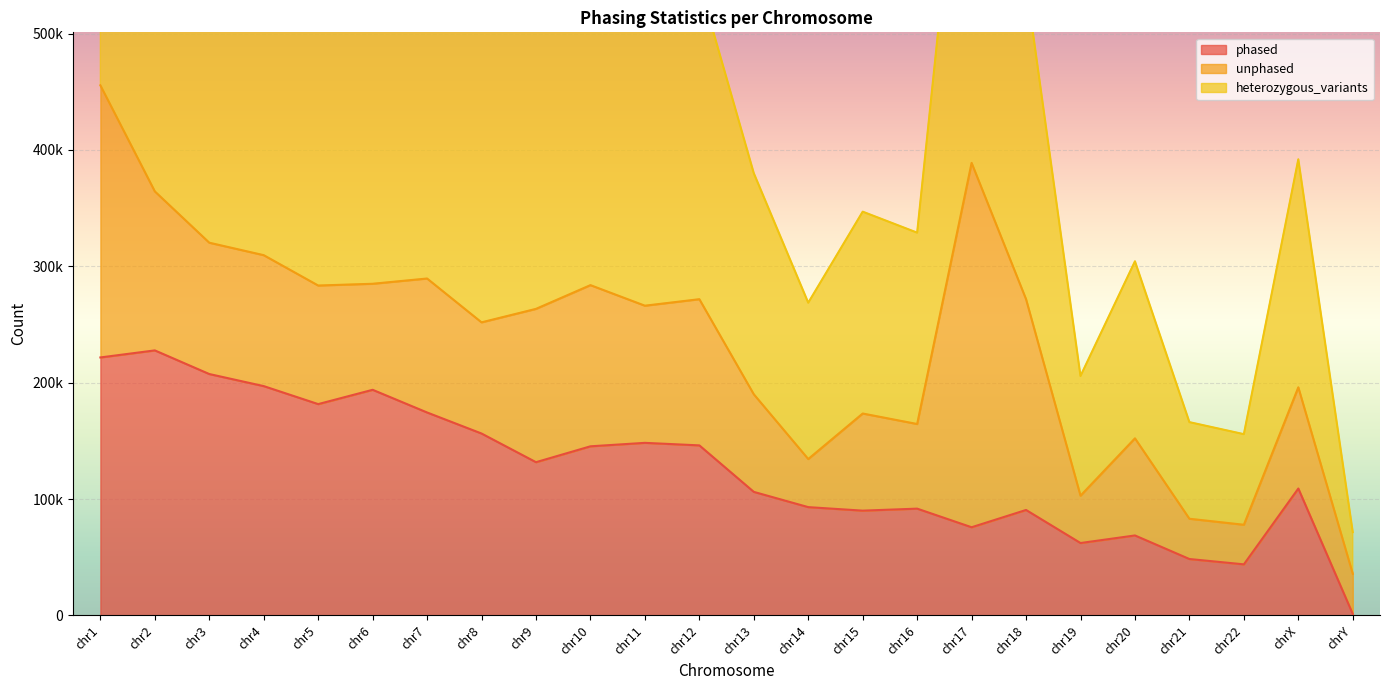

Where is the first local maximum for heterozygous_variants?

chr7